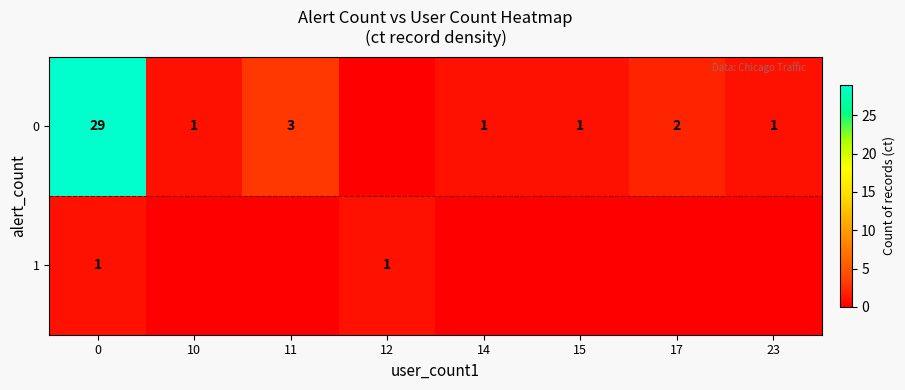

True or false: 0 has a value of 4 at 11.

False